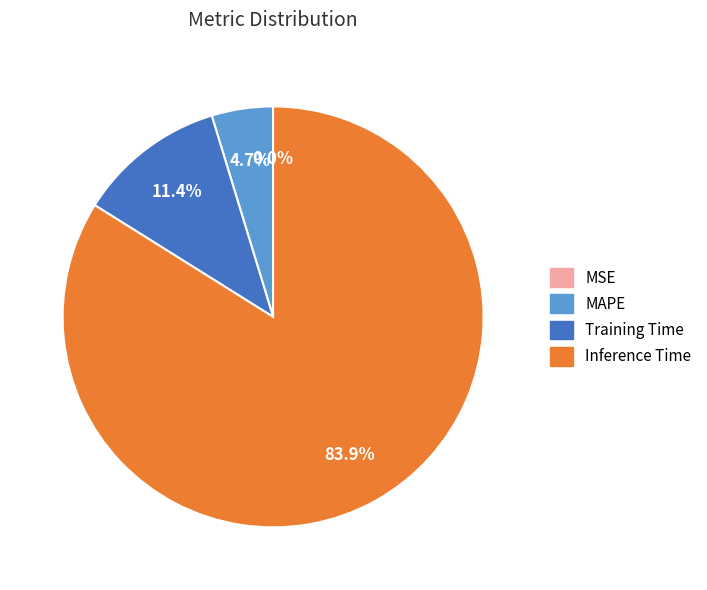

Is there any slice that represents more than half of the pie?

Yes